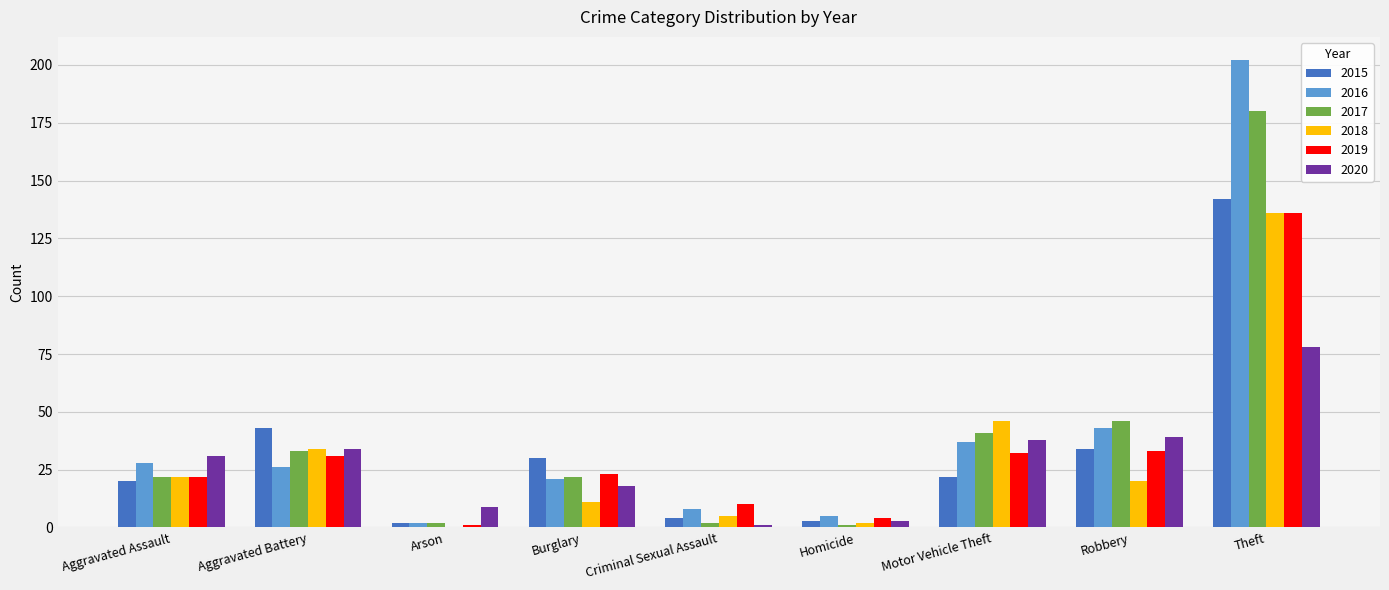

Which series has the largest range (max minus min)?

2016